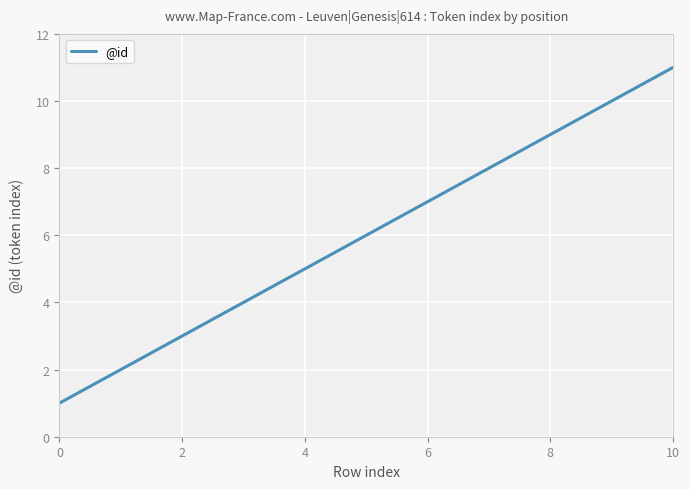

Reading left to right, list all the values displayed in this chart.

1	2	3	4	5	6	7	8	9	10	11